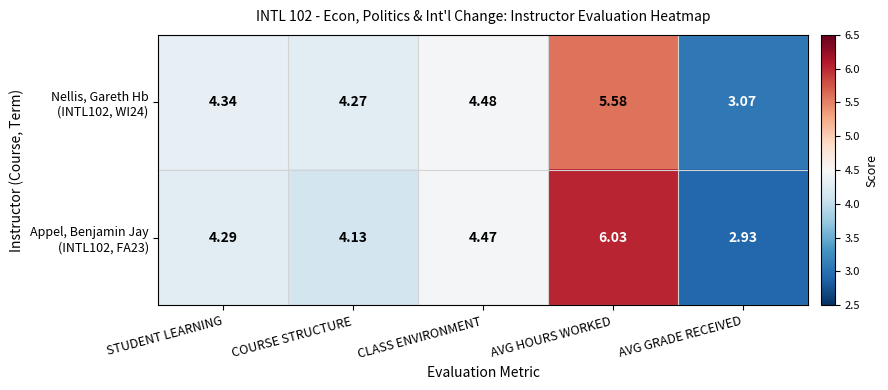

Which category has the lowest value across all series?

AVG GRADE RECEIVED